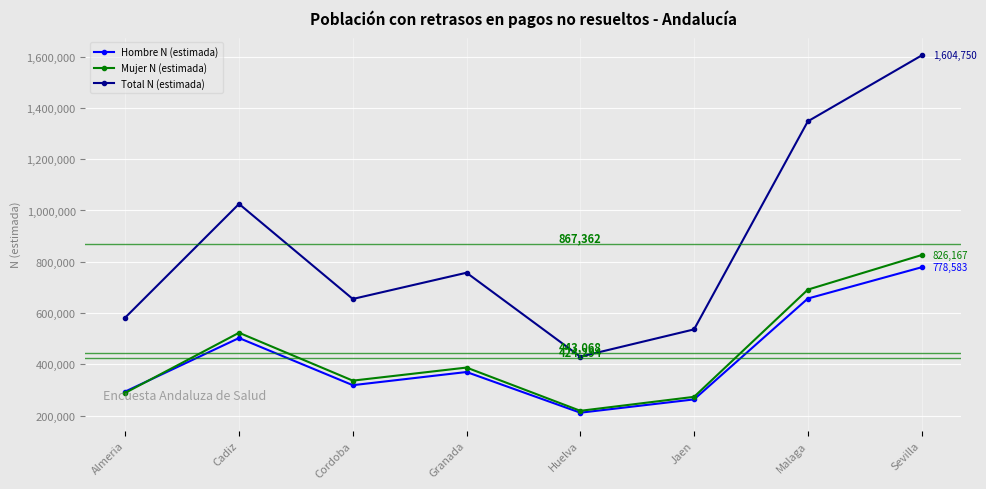

True or false: Total N (estimada) and Hombre N (estimada) intersect in this chart.

False